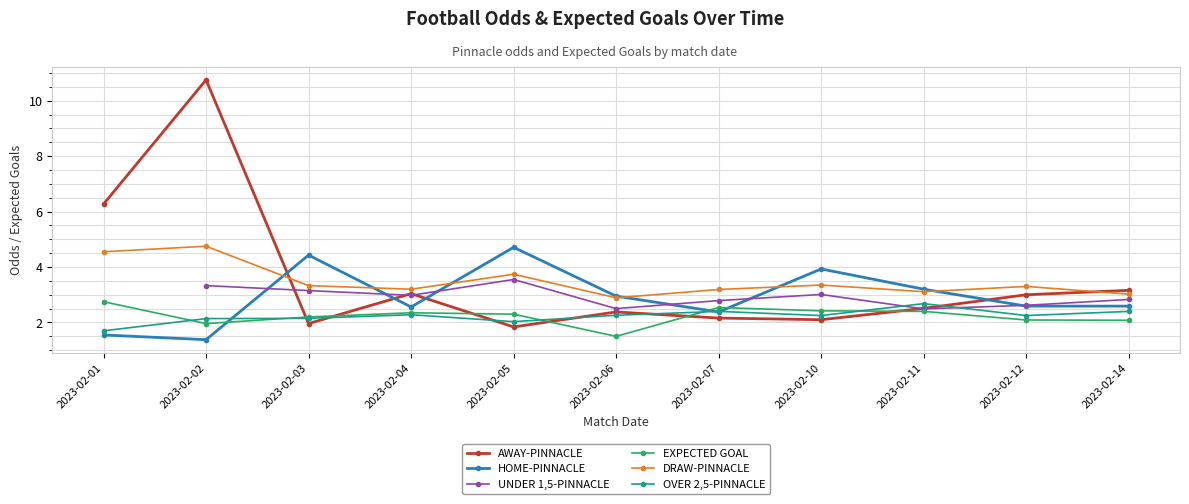

Between 2023-02-06 and 2023-02-10, which series saw the biggest shift?

HOME-PINNACLE